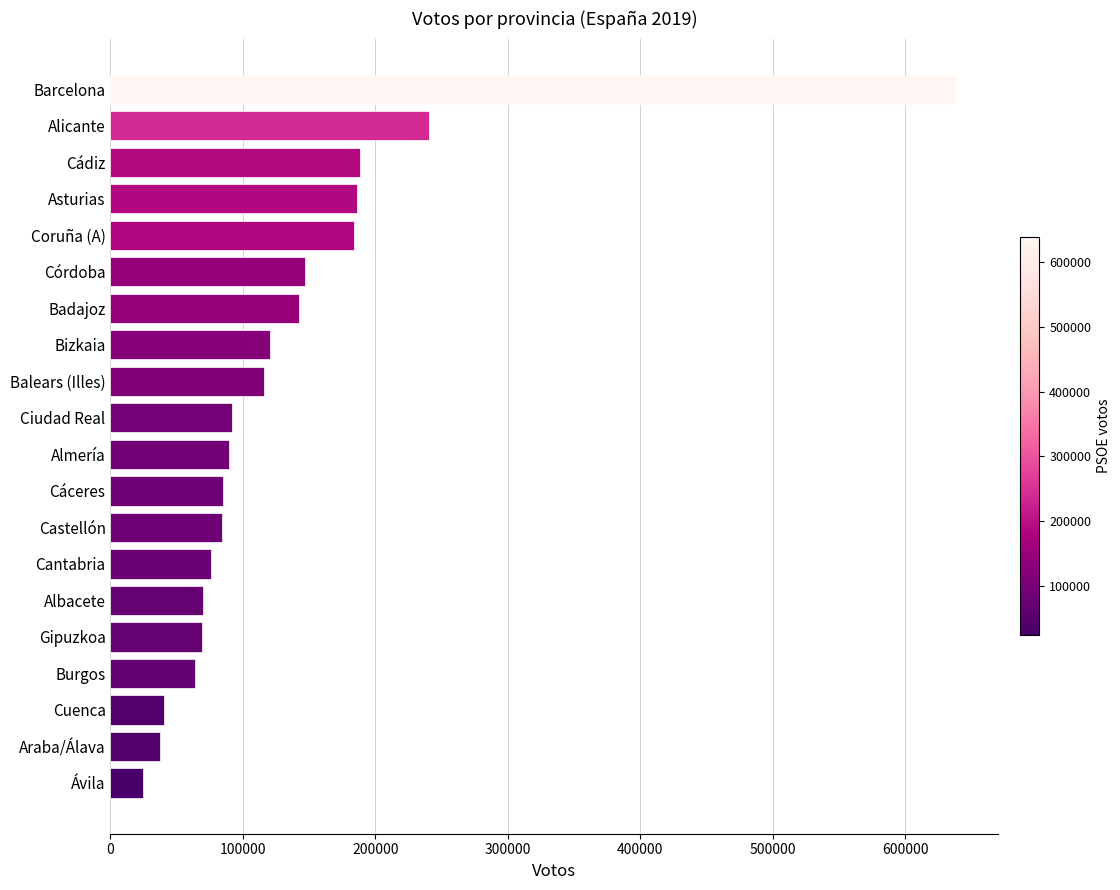

What is the greatest value displayed?

638319